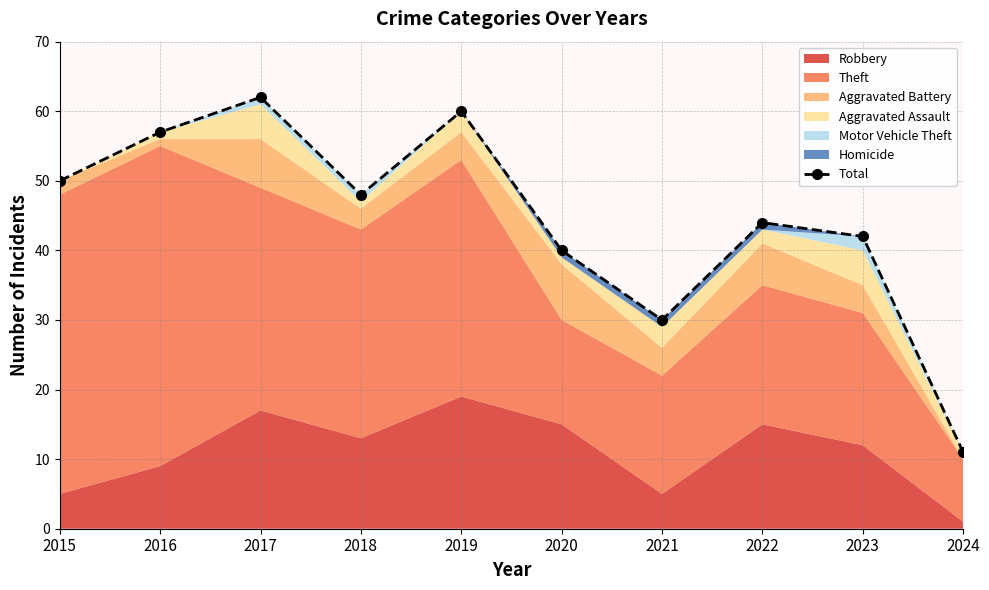

Reading left to right, list all the values displayed in this chart.

50	57	62	48	60	40	30	44	42	11